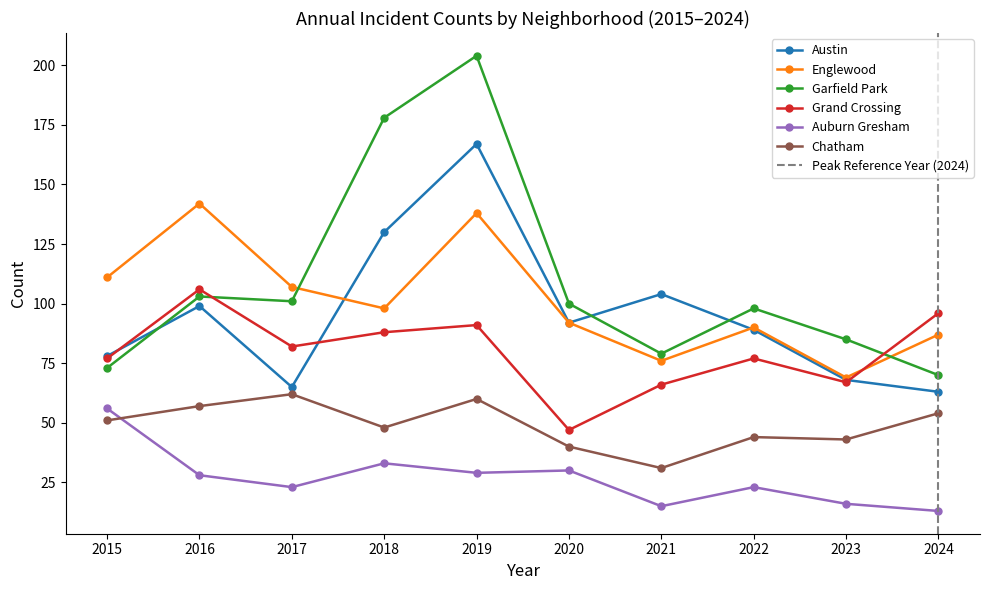

What is the difference between the highest and lowest values at 2024?

83